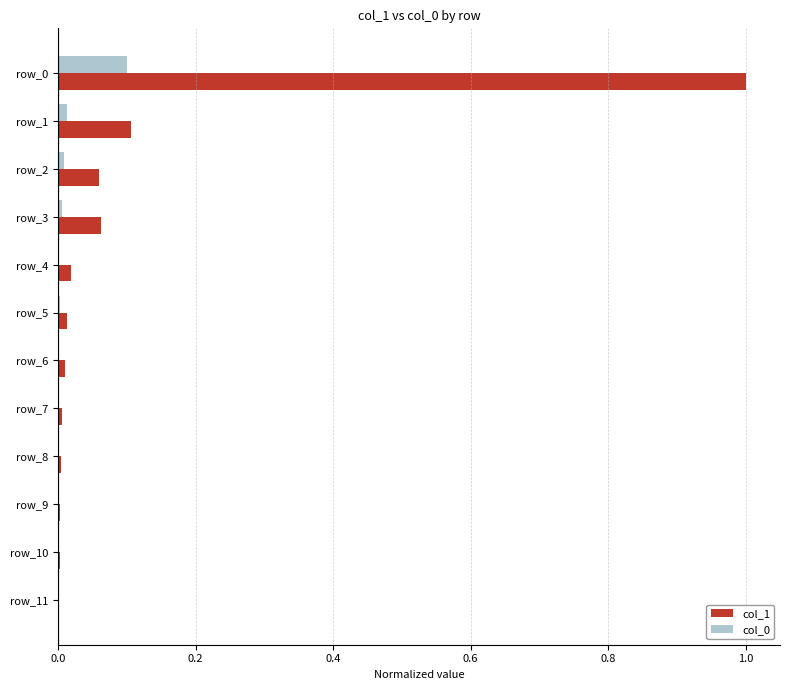

The col_0 series shows 0.0 at row_7. True or false?

True